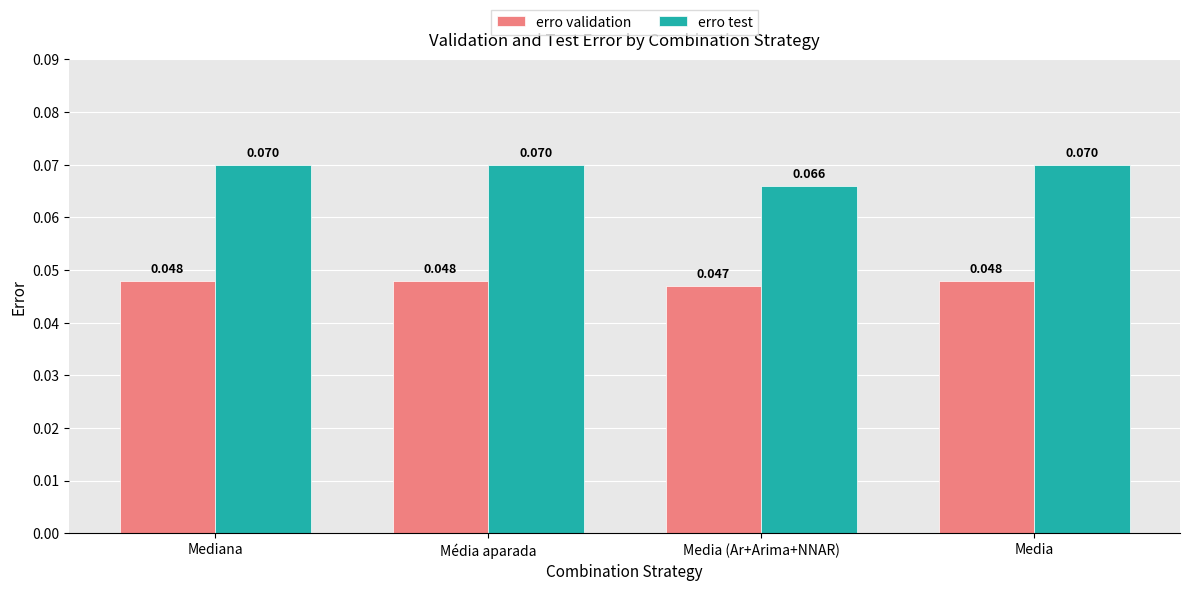

What position from the left is Média aparada?

2